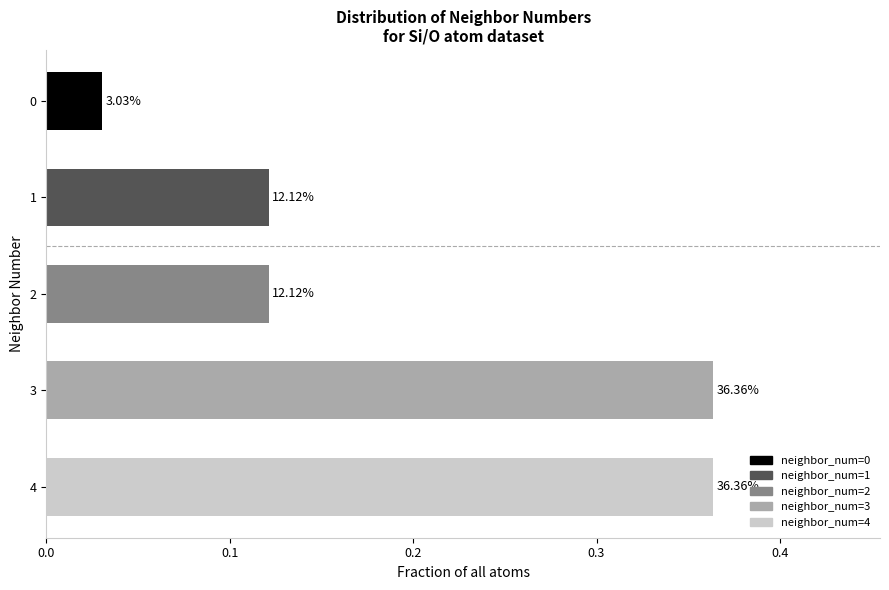

Does the chart contain any negative values?

No